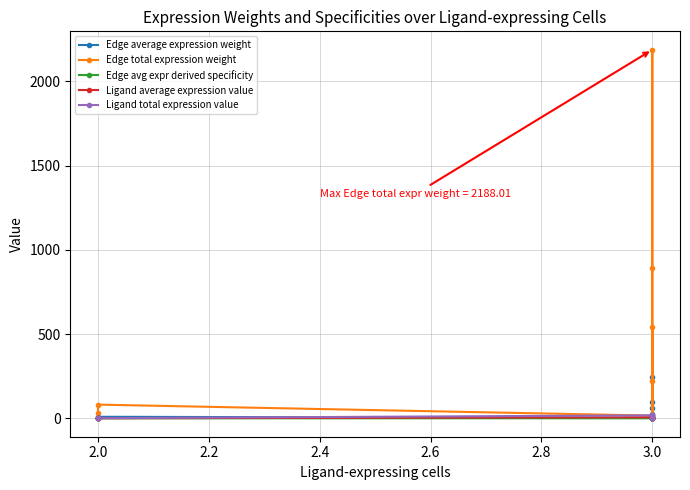

What is the difference between the maximum and second lowest values in the Ligand total expression value series?

16.9